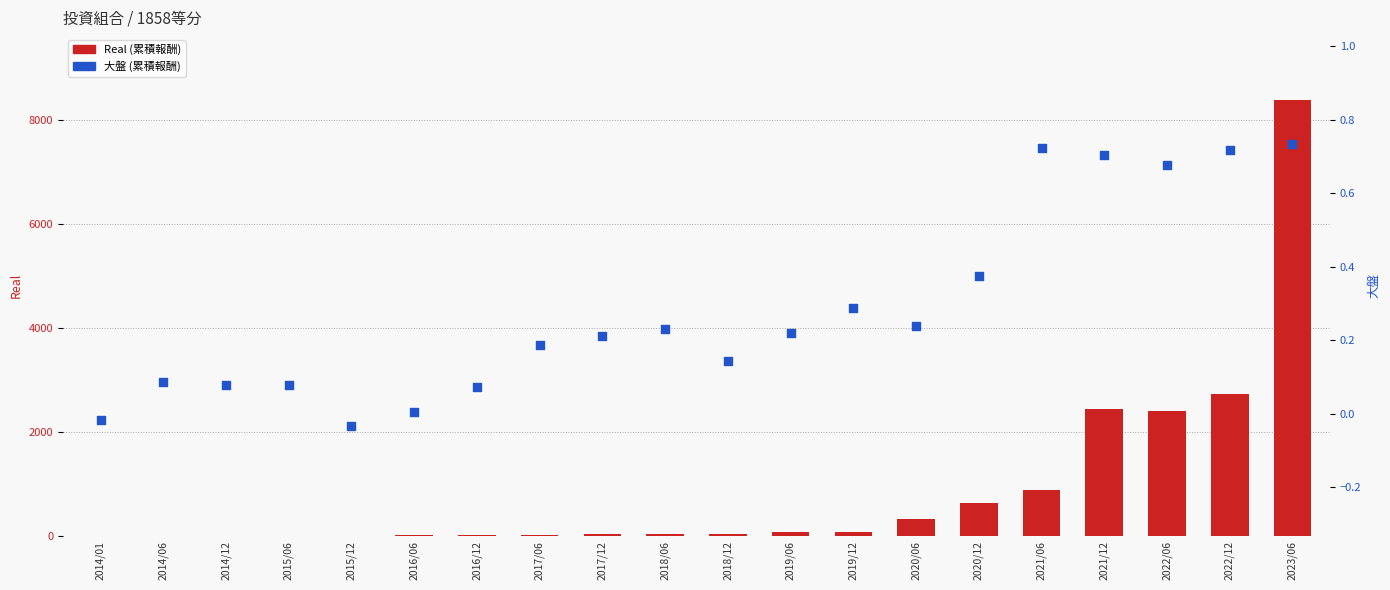

Is the value of Real at 2022/06 greater than the value of 大盤 at 2015/06?

Yes